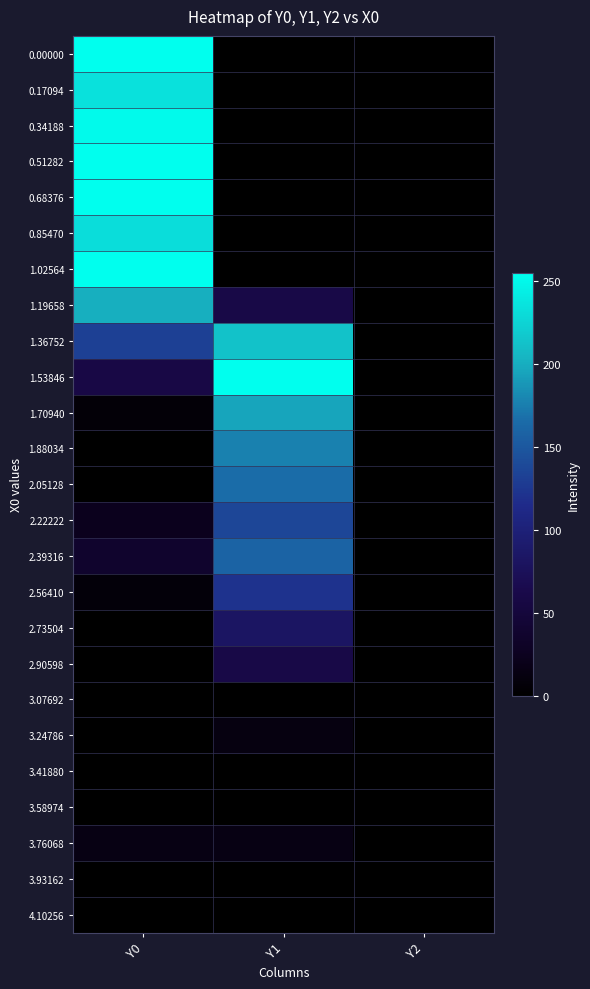

Reading right to left, transcribe all the data shown in this chart.

0.00000: Y2=0.0	Y1=0.0	Y0=255.0
0.17094: Y2=0.0	Y1=0.0	Y0=234.7
0.34188: Y2=0.0	Y1=0.0	Y0=251.5
0.51282: Y2=0.0	Y1=0.0	Y0=255.0
0.68376: Y2=0.0	Y1=0.0	Y0=255.0
0.85470: Y2=0.0	Y1=0.0	Y0=231.5
1.02564: Y2=0.0	Y1=0.0	Y0=255.0
1.19658: Y2=0.0	Y1=60.0	Y0=200.7
1.36752: Y2=0.0	Y1=212.6	Y0=131.8
1.53846: Y2=0.0	Y1=255.0	Y0=58.8
1.70940: Y2=0.0	Y1=195.5	Y0=6.9
1.88034: Y2=0.0	Y1=176.6	Y0=0.0
2.05128: Y2=0.0	Y1=166.0	Y0=0.0
2.22222: Y2=0.0	Y1=137.4	Y0=23.6
2.39316: Y2=0.0	Y1=158.8	Y0=37.3
2.56410: Y2=0.0	Y1=121.2	Y0=7.5
2.73504: Y2=0.0	Y1=82.0	Y0=0.0
2.90598: Y2=0.0	Y1=60.4	Y0=0.0
3.07692: Y2=0.0	Y1=0.0	Y0=0.0
3.24786: Y2=0.0	Y1=13.5	Y0=0.0
3.41880: Y2=0.0	Y1=0.0	Y0=0.0
3.58974: Y2=0.0	Y1=0.0	Y0=0.0
3.76068: Y2=0.0	Y1=15.6	Y0=15.6
3.93162: Y2=0.0	Y1=0.0	Y0=0.0
4.10256: Y2=0.0	Y1=0.0	Y0=0.0